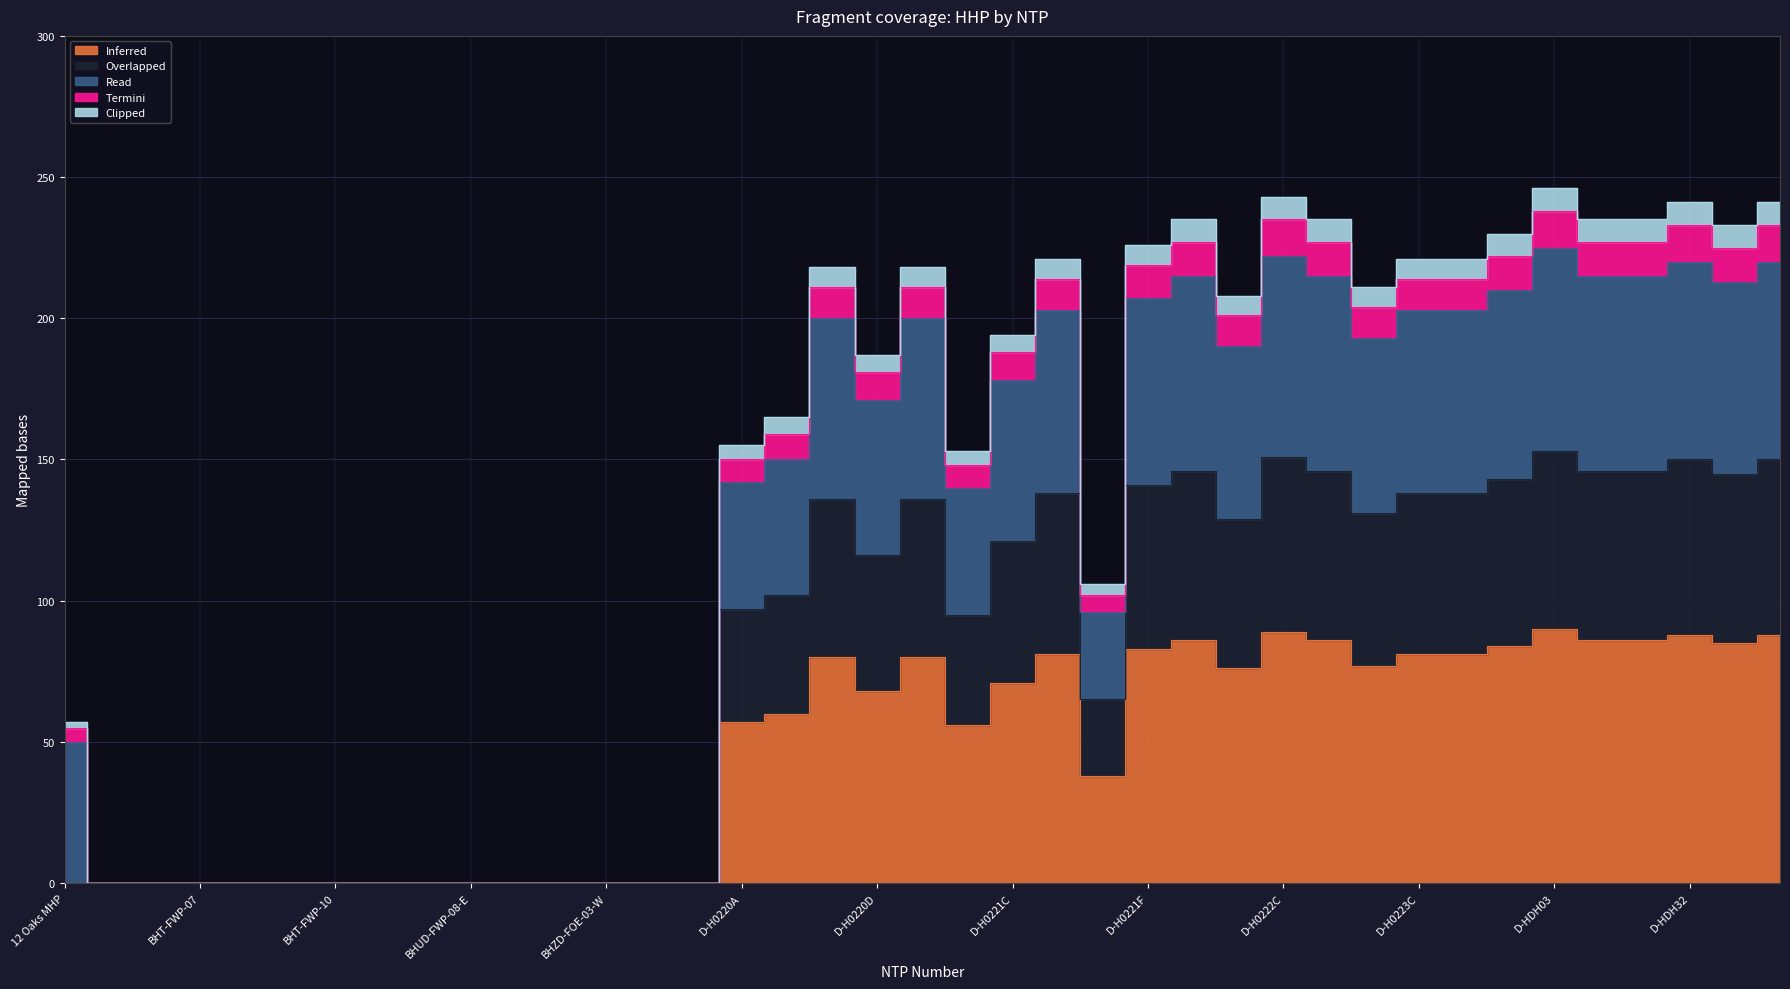

Where does the Clipped series first go above 171?

D-H0220C